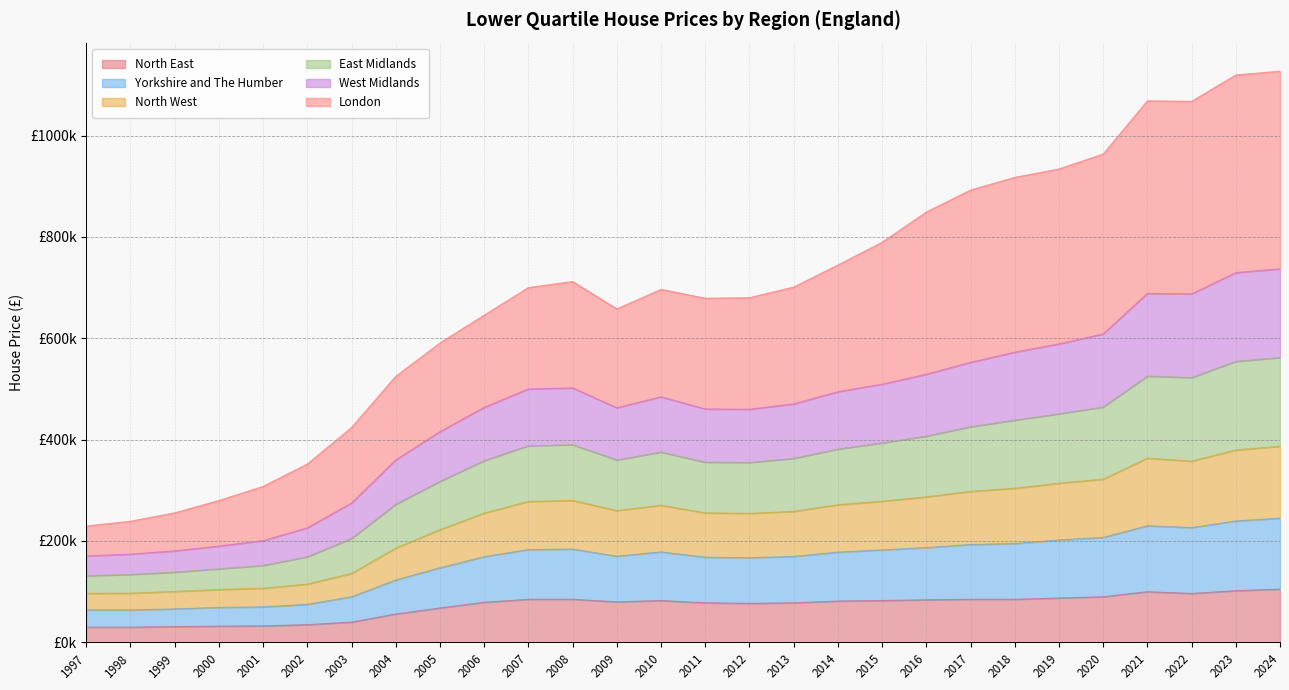

True or false: East Midlands has a value of 537640 at 2004.

False